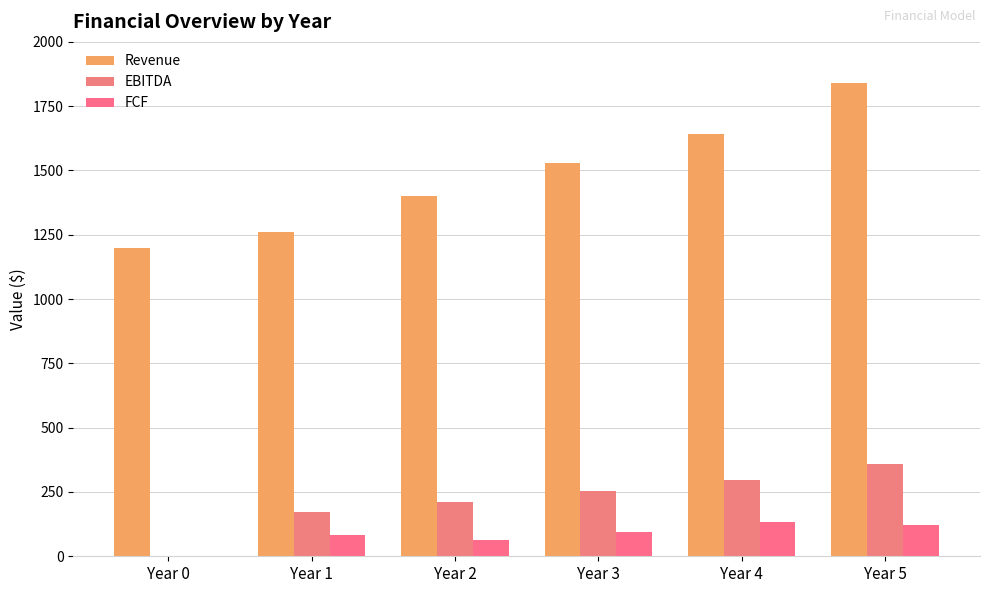

Is the value of Revenue at Year 2 greater than the value of EBITDA at Year 4?

Yes